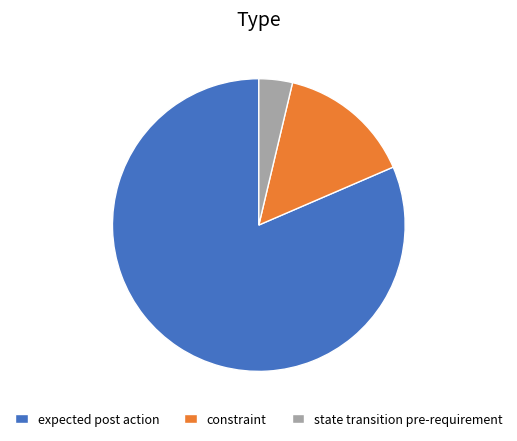

Does any single category account for the majority?

Yes